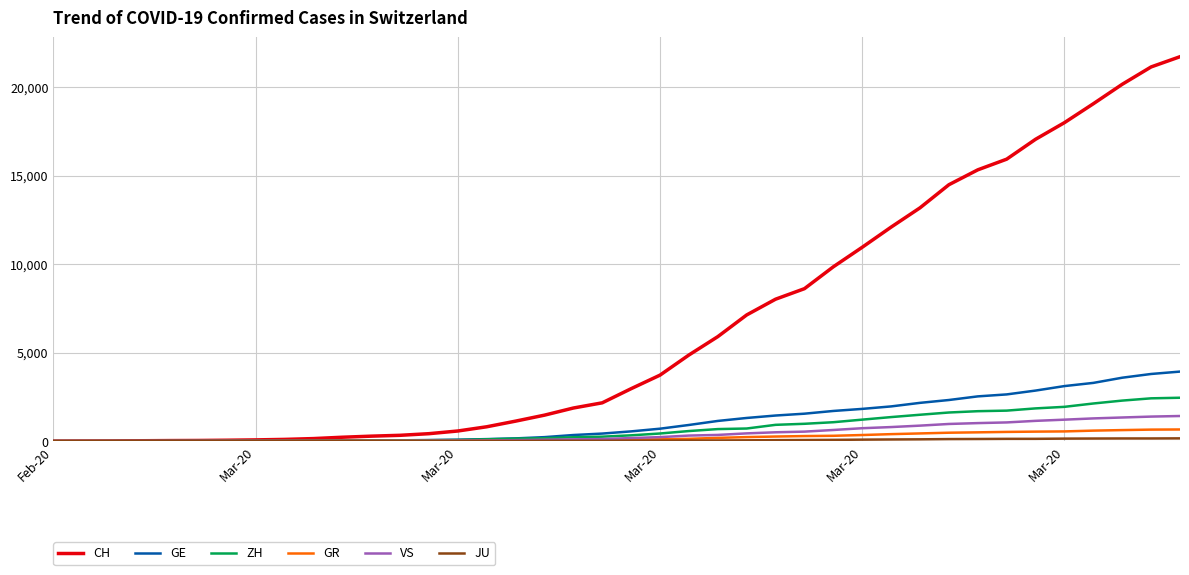

Which series has the largest range (max minus min)?

CH